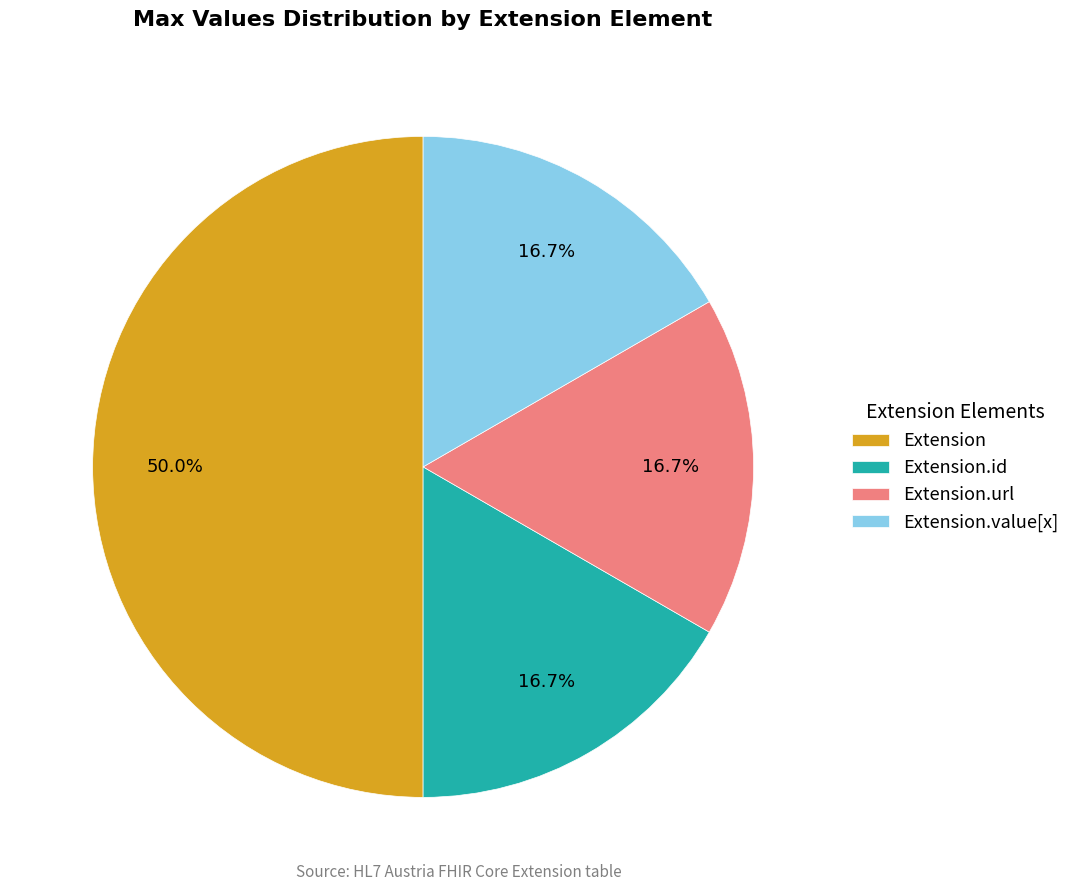

Between Extension.id and Extension, which is larger?

Extension